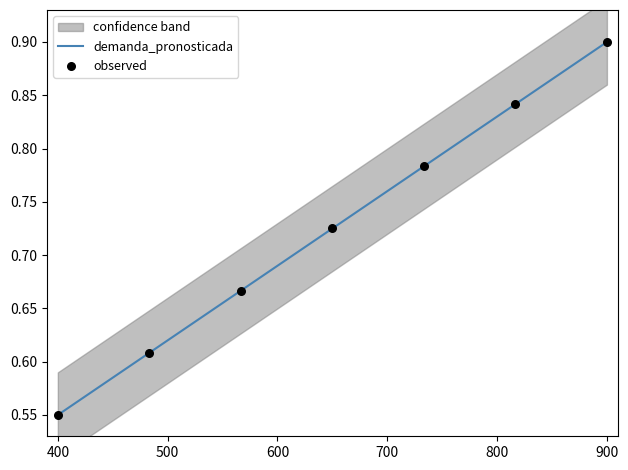

What are all the series names shown in the legend?

demanda_pronosticada, observed